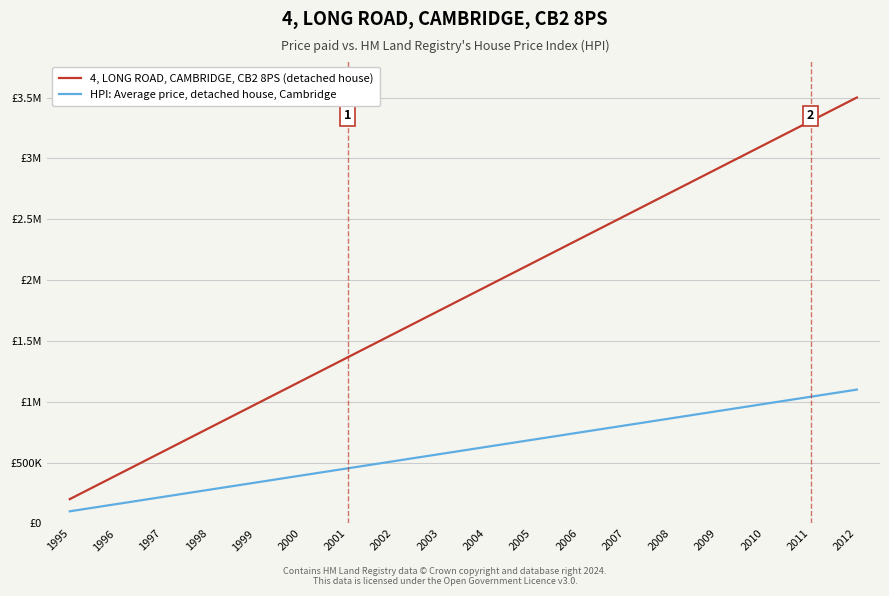

Does the chart have visible grid lines?

Yes